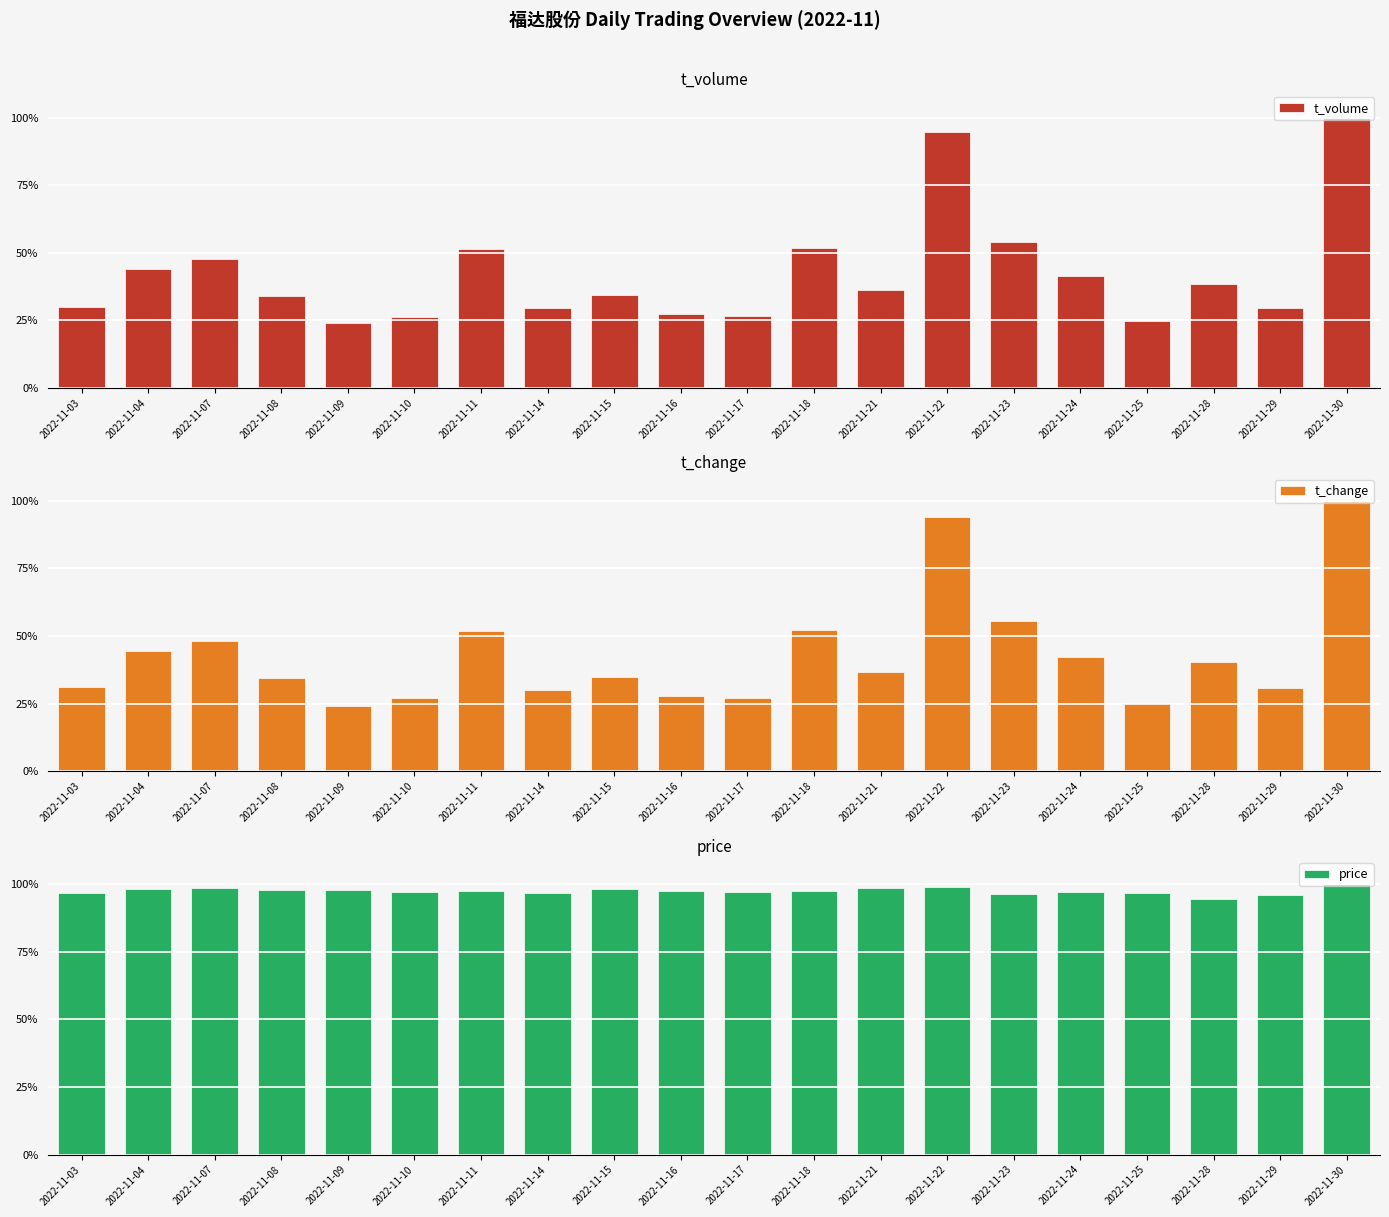

Where does the t_change series first go above 36?

2022-11-04